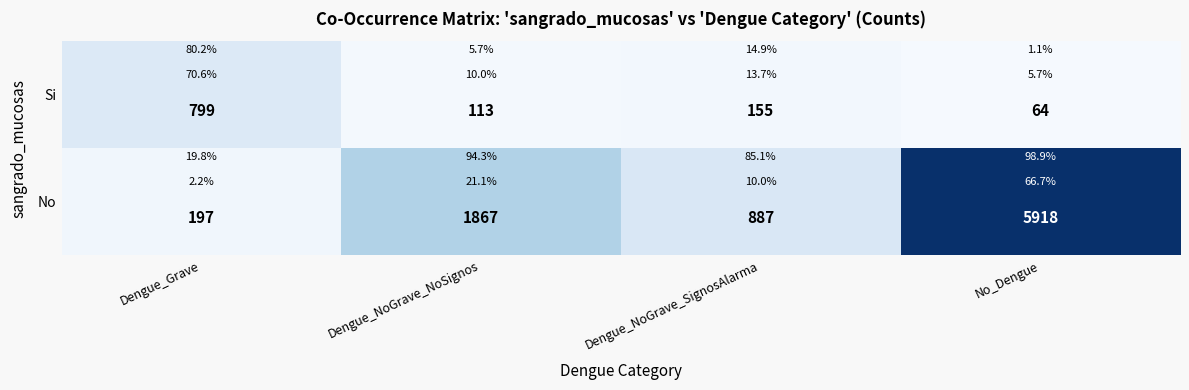

Is the value of Si at No_Dengue greater than the value of No at Dengue_NoGrave_SignosAlarma?

No